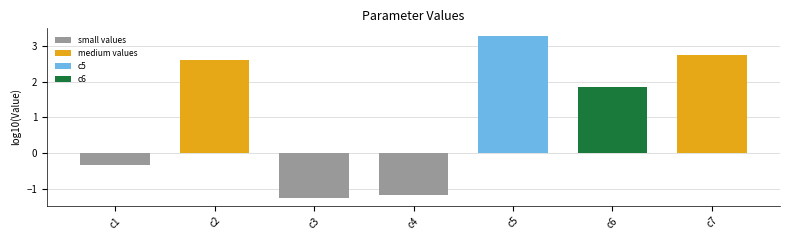

At which category does the chart reach its minimum across all series?

c3